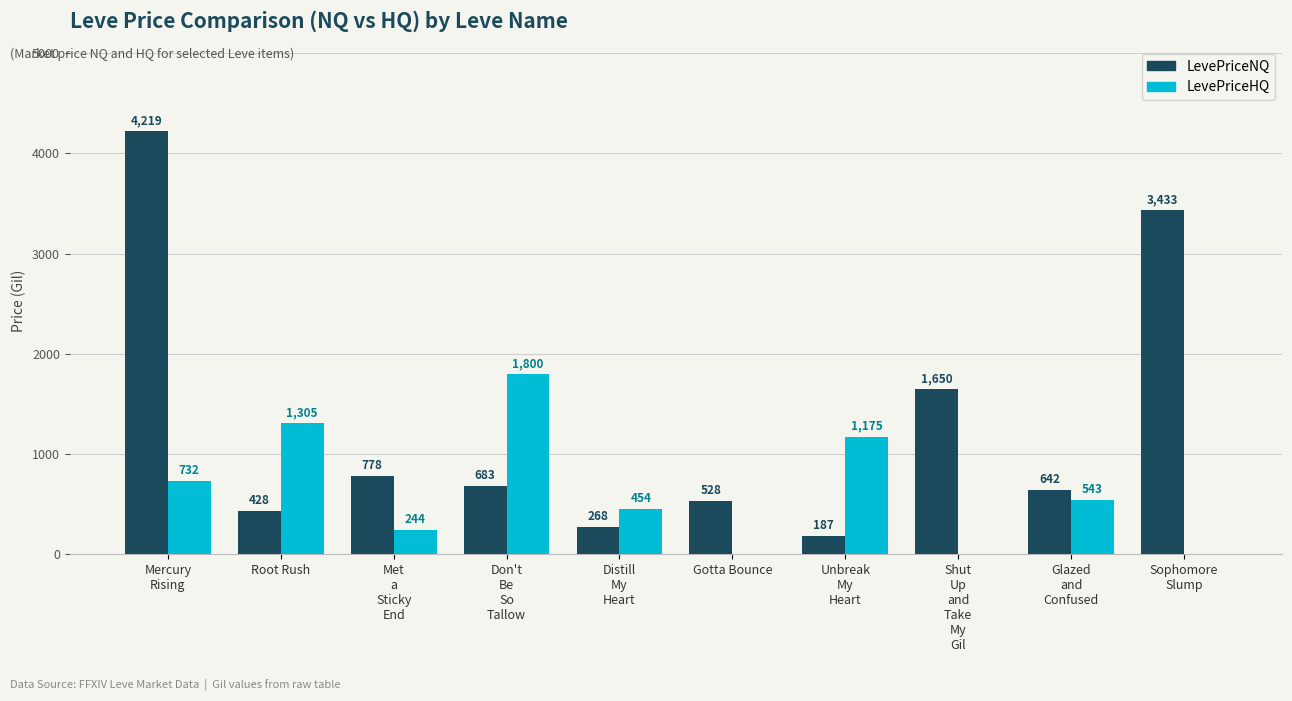

Which series has the largest total across all categories?

LevePriceNQ